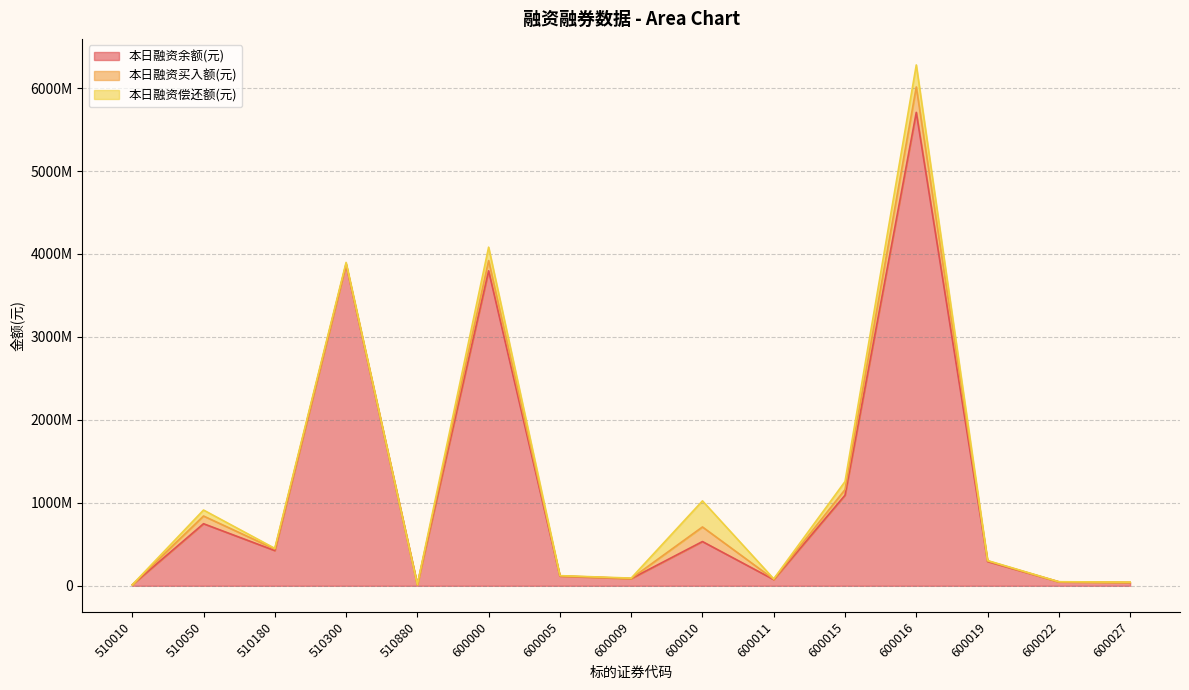

Which series has the widest spread of values?

本日融资余额(元)